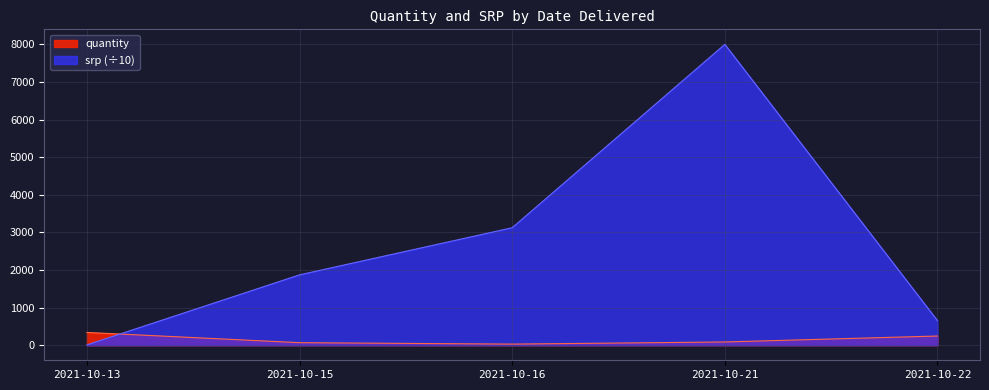

Reading left to right, transcribe all the data shown in this chart.

quantity: 340.0	68.0	30.0	87.0	245.0
srp: 8.0	1871.4	3124.1	8000.0	653.2